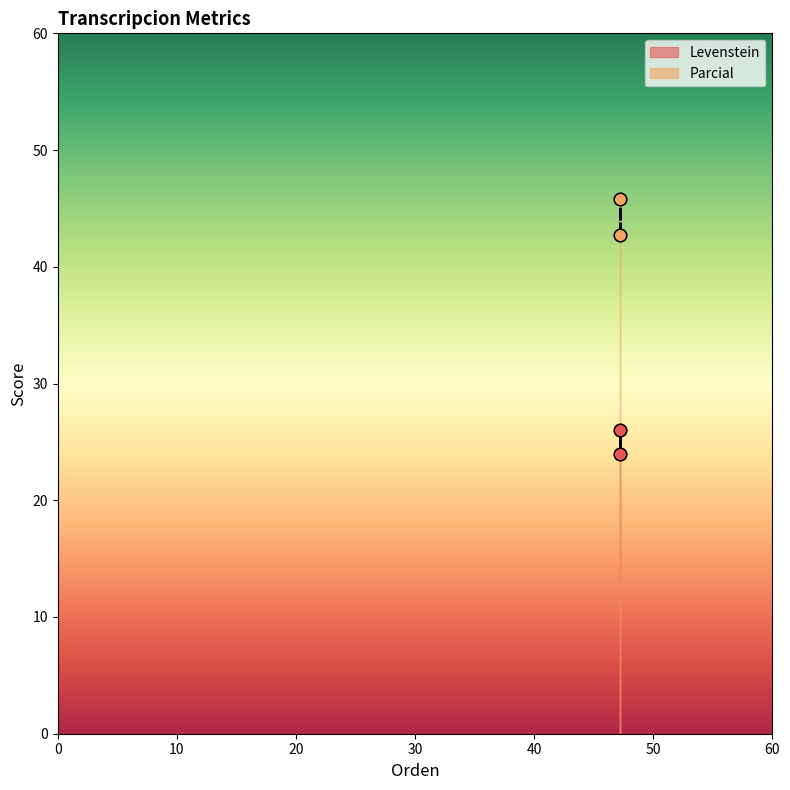

Is the value of Parcial at Estandar_normalizada greater than the value of Levenstein at Dialectal?

Yes